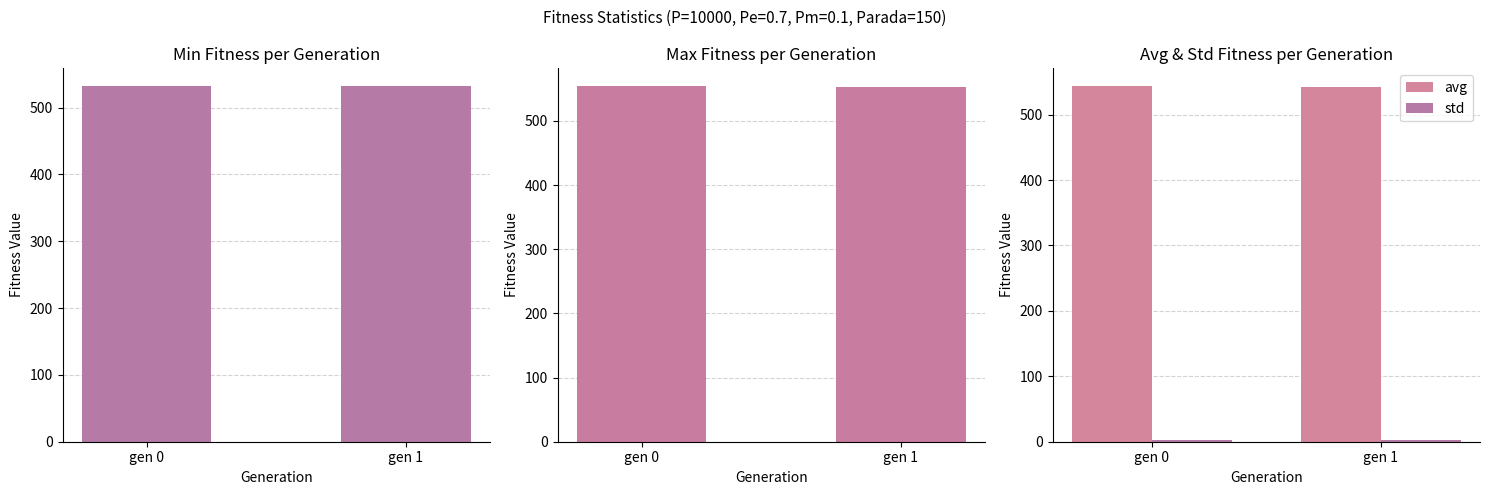

How many bars are there in each group?

4